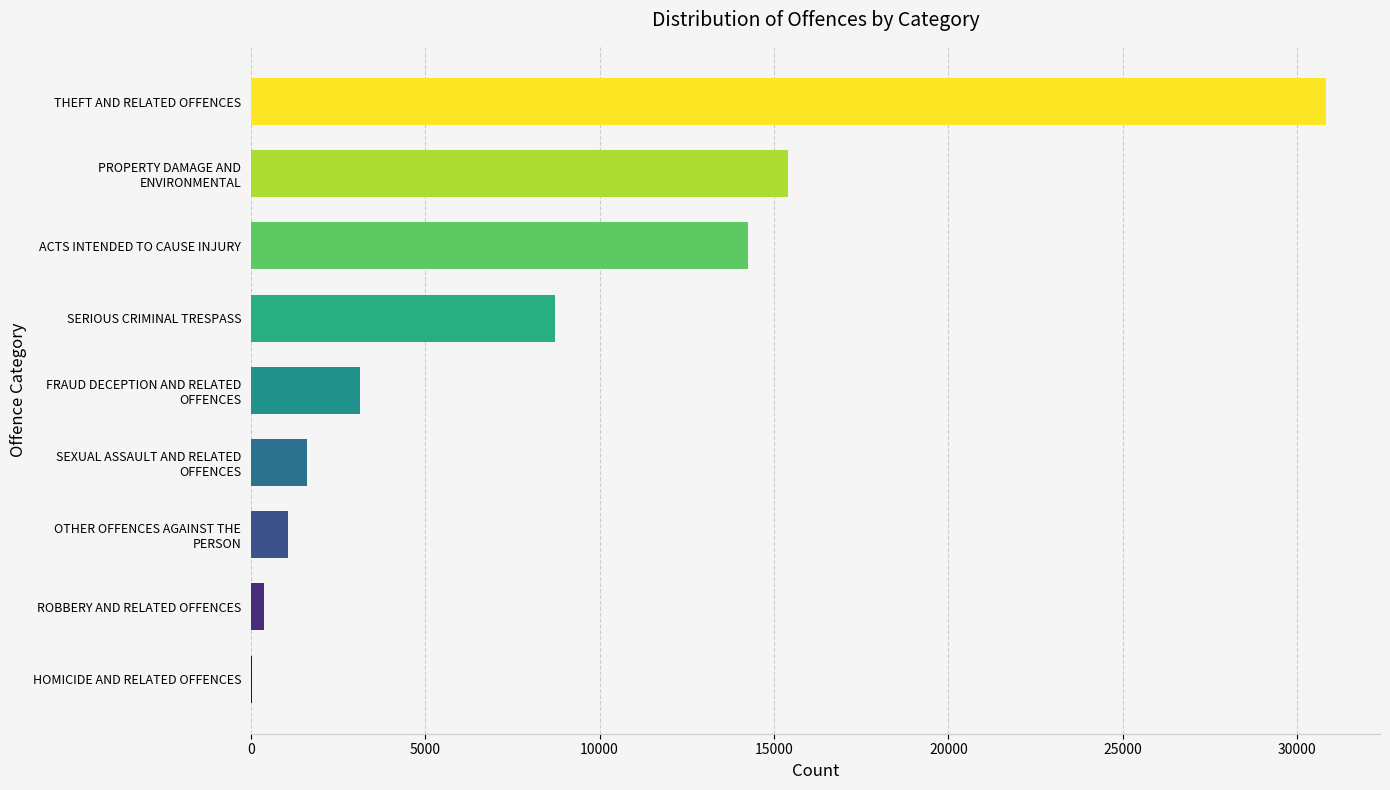

True or false: the data shows 10666 at THEFT AND RELATED OFFENCES.

False